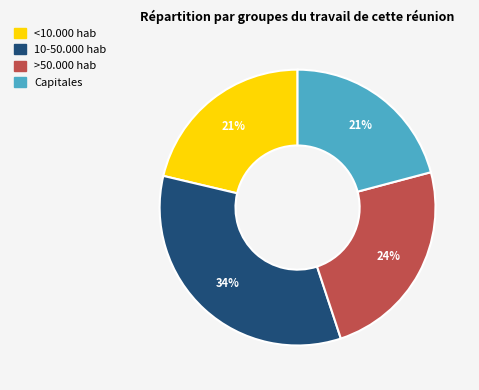

Is it true that >50.000 hab is 24% of the pie?

True